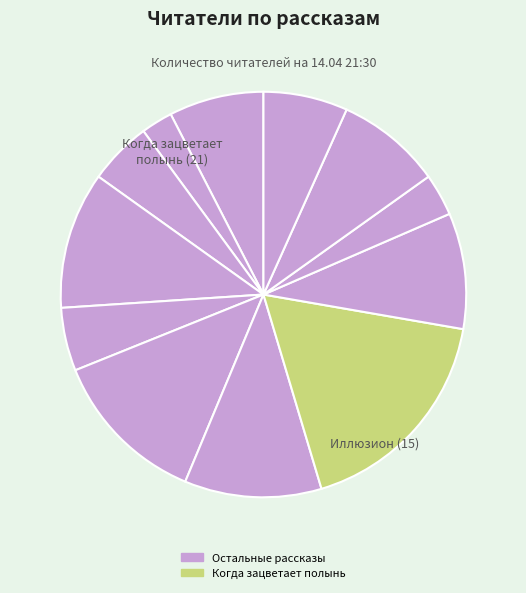

Which category has the biggest portion of the pie?

Когда зацветает полынь